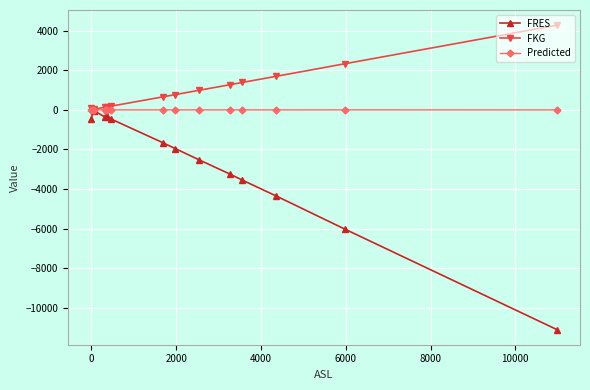

How many distinct data groups are displayed?

3